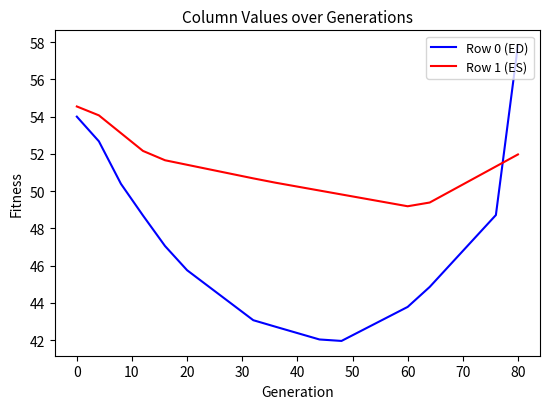

True or false: Row 1 (ES) and Row 0 (ED) cross at least once.

True